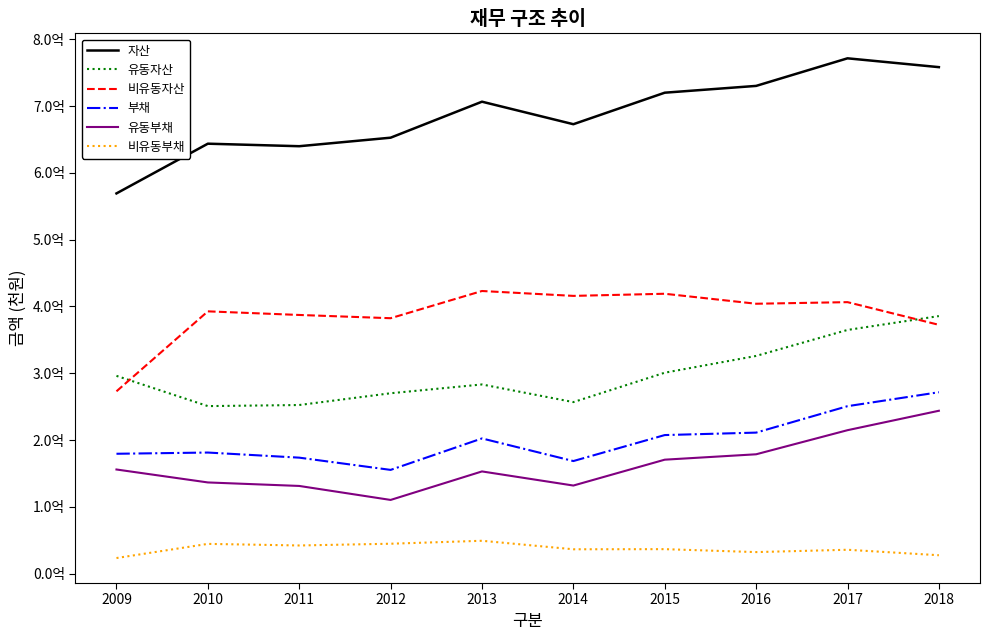

How many interior local valleys does the 자산 series have?

2